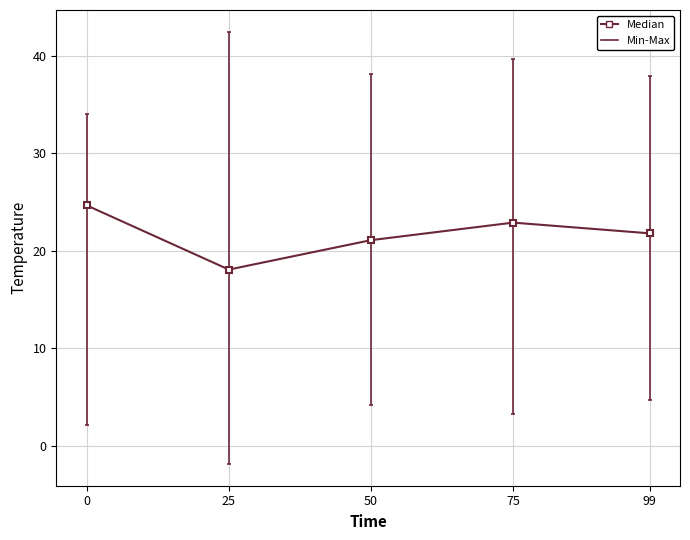

What is the value of the 2nd point from the left?

18.1